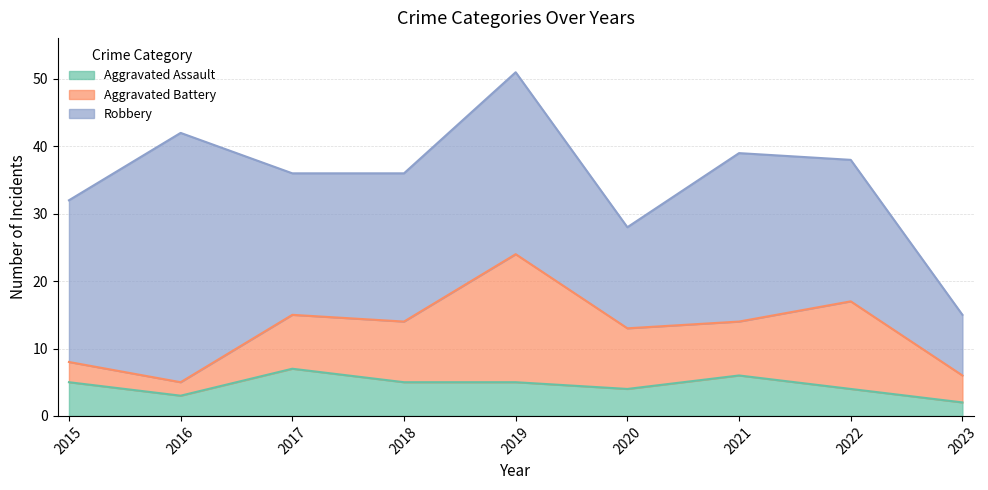

Which series has the largest total across all categories?

Robbery